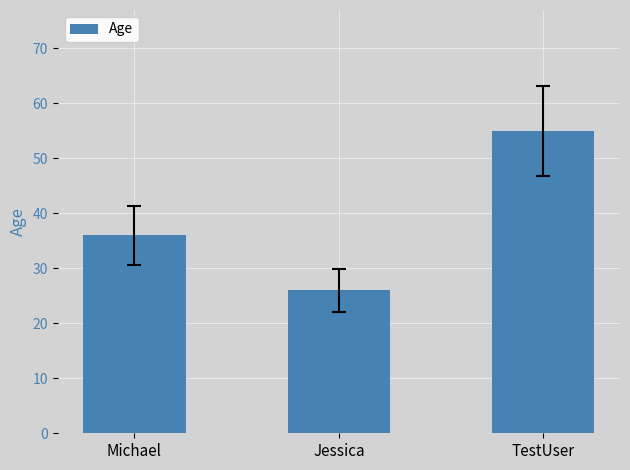

Reading left to right, extract all data points from this chart.

Michael=36	Jessica=26	TestUser=55